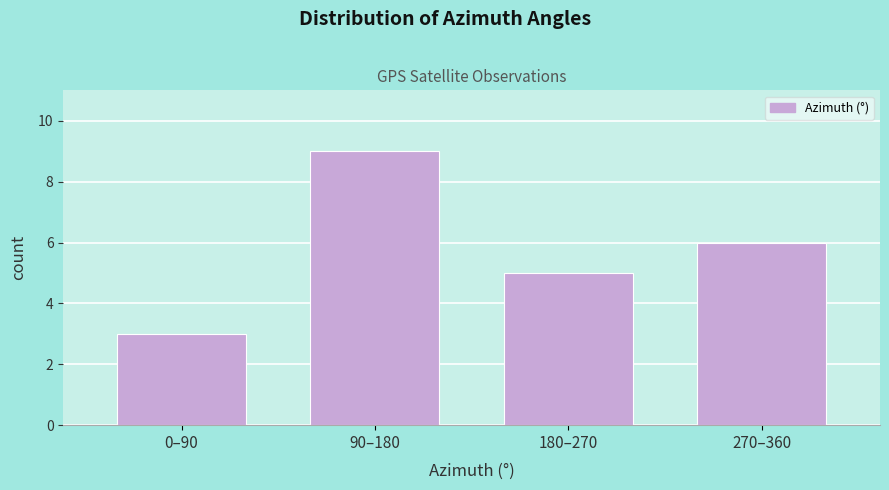

Reading left to right, transcribe all the data shown in this chart.

3	9	5	6